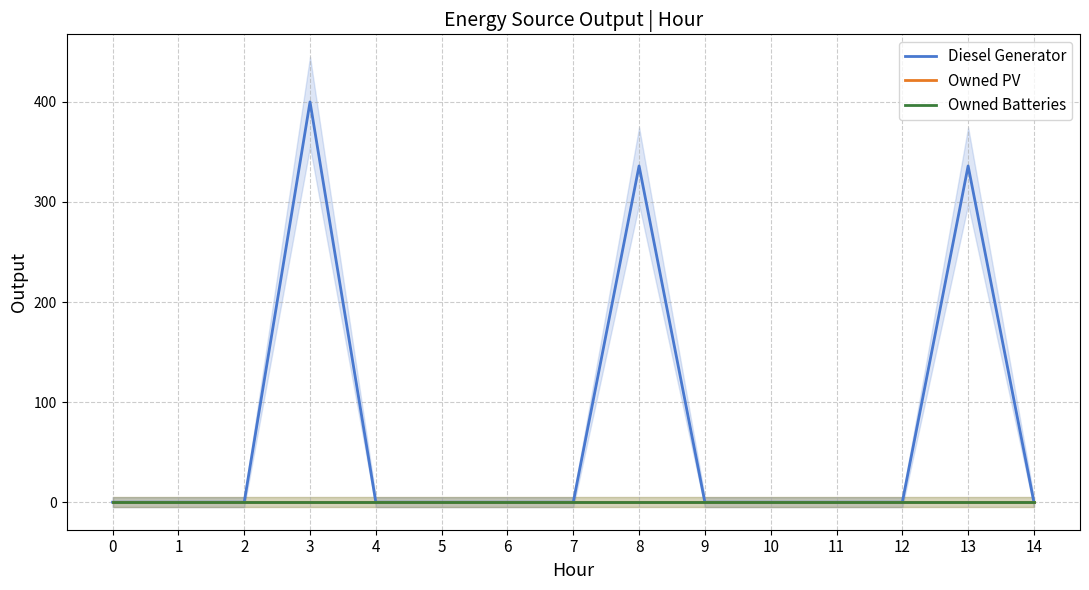

How many positive values does the Diesel Generator series have?

3